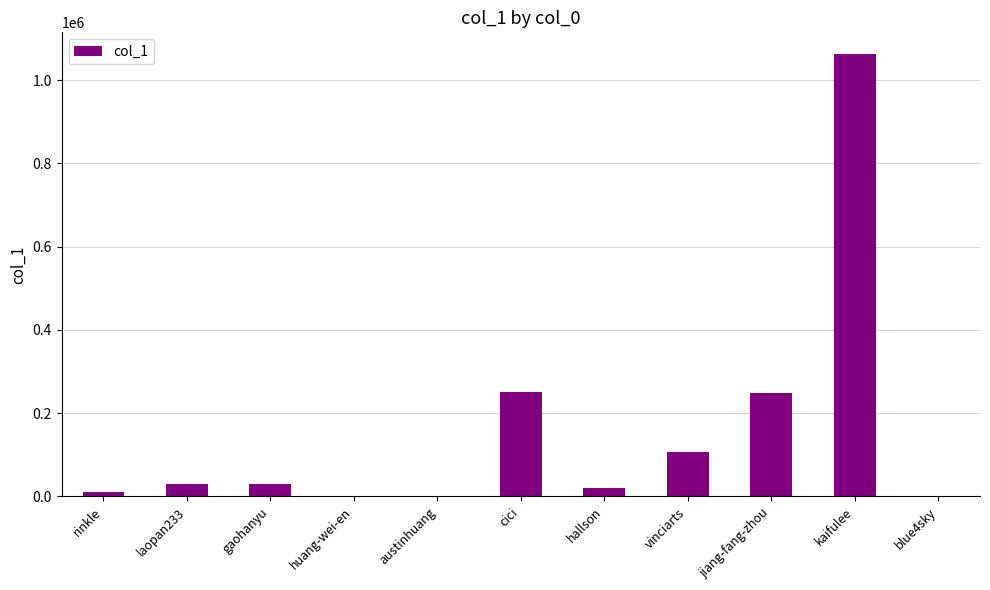

Which has a higher value, cici or kaifulee?

kaifulee